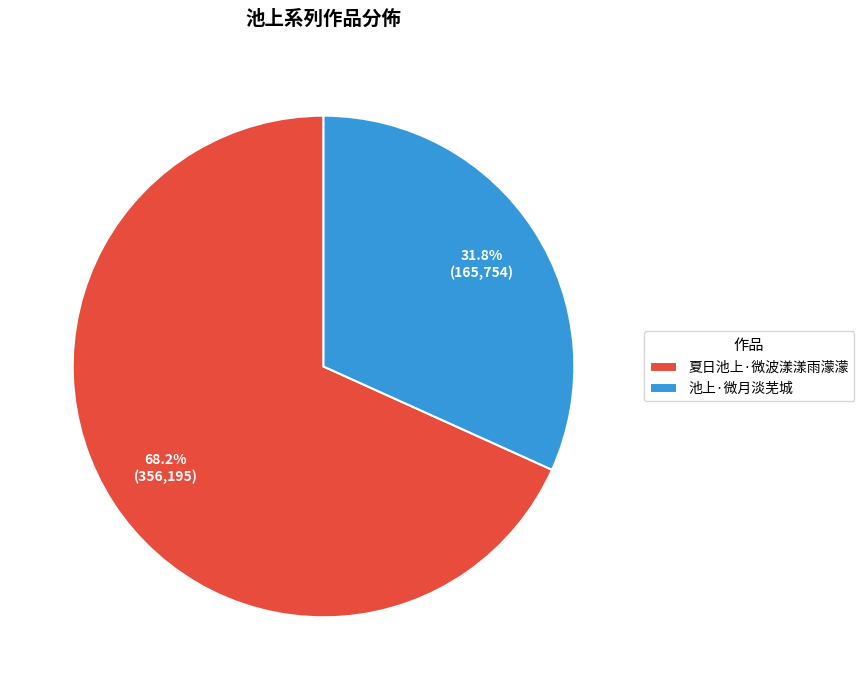

Approximately how many times larger is the value at 池上·微月淡芜城 compared to 夏日池上·微波漾漾雨濛濛?

0.5